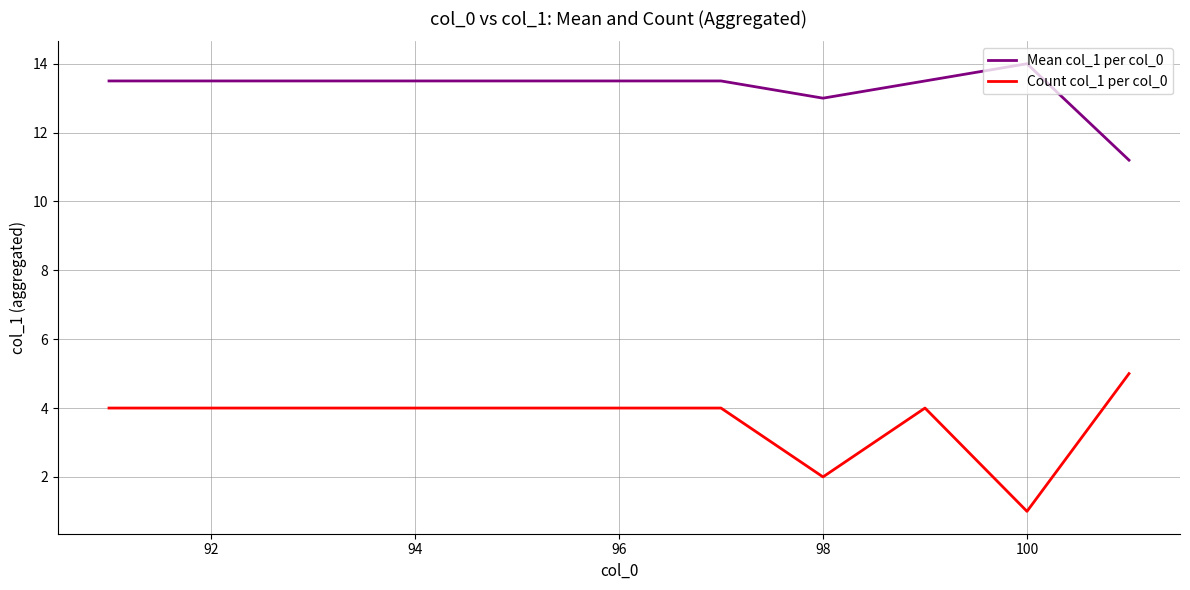

What is the average value of the Count col_1 per col_0 series?

3.6